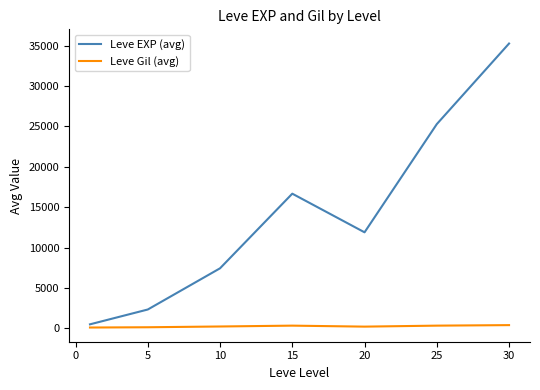

List the series in order of their peak value, lowest first.

Leve Gil (avg), Leve EXP (avg)